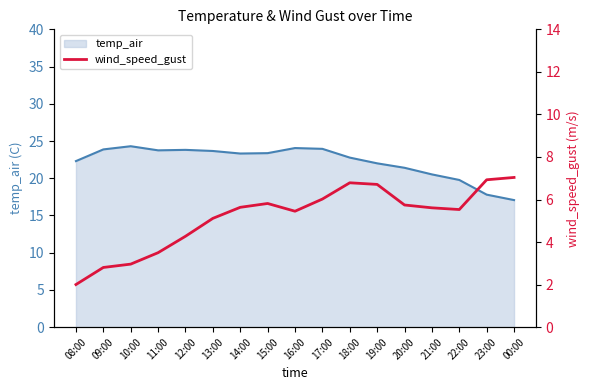

Reading left to right, what are all the values shown in this chart?

08:00=2.0	09:00=2.8	10:00=3.0	11:00=3.5	12:00=4.3	13:00=5.1	14:00=5.6	15:00=5.8	16:00=5.4	17:00=6.0	18:00=6.8	19:00=6.7	20:00=5.7	21:00=5.6	22:00=5.5	23:00=6.9	00:00=7.0